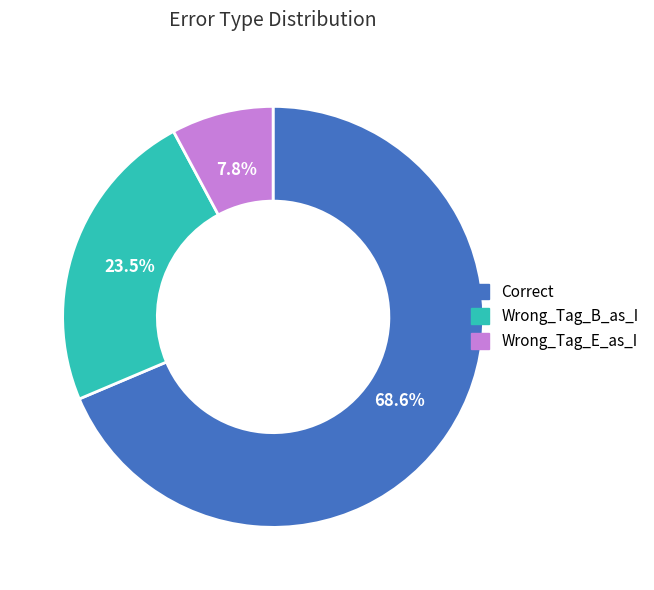

Is the sum of Wrong_Tag_E_as_I and Wrong_Tag_B_as_I greater than half?

No